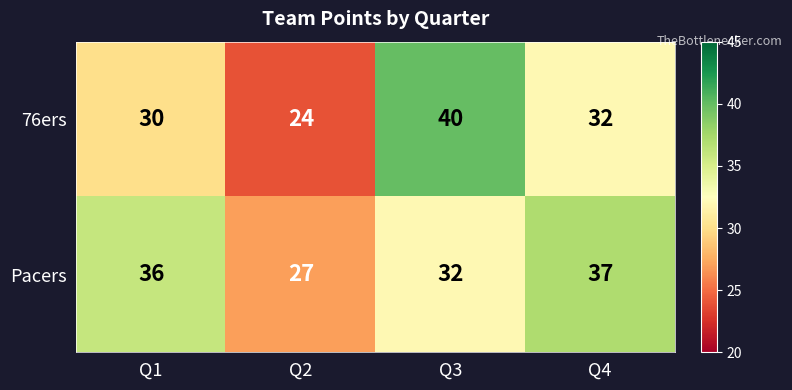

How many Pacers values are between 32 and 37?

3